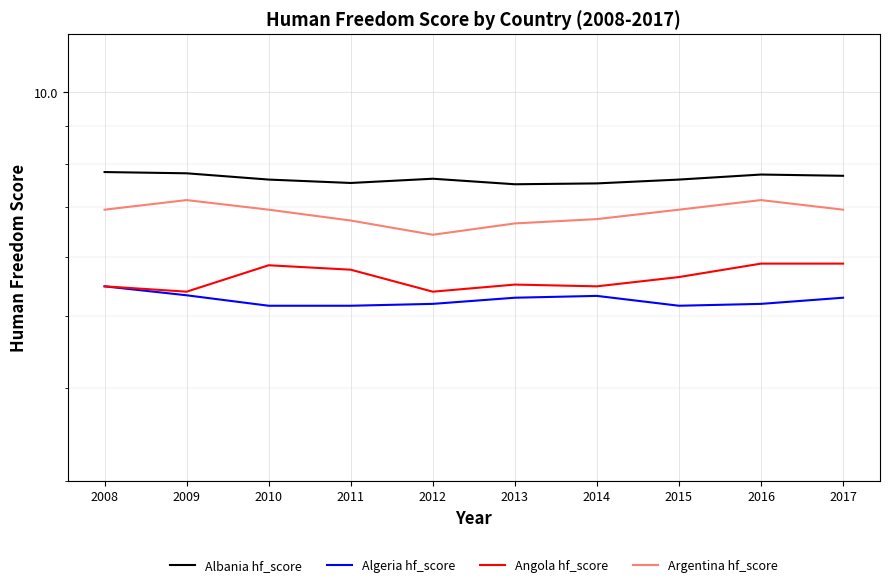

What is the average value of the Angola hf_score series?

5.6